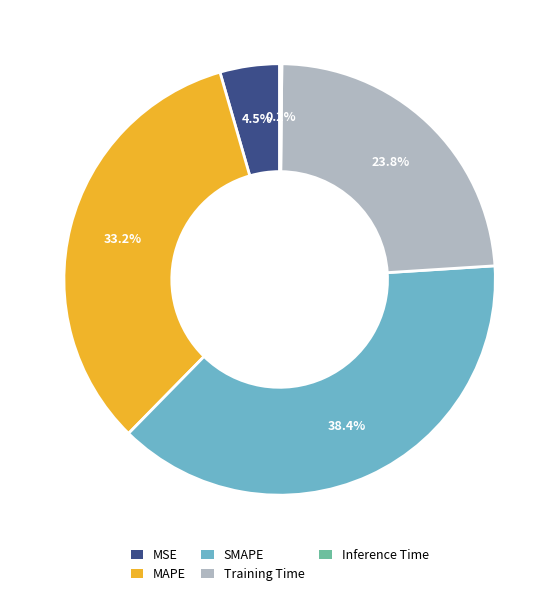

Is there a majority slice in this chart?

No